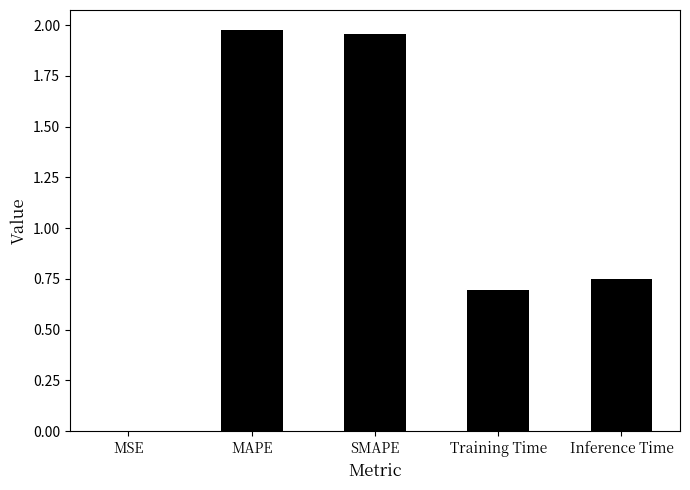

What is the sum of all values?

5.4